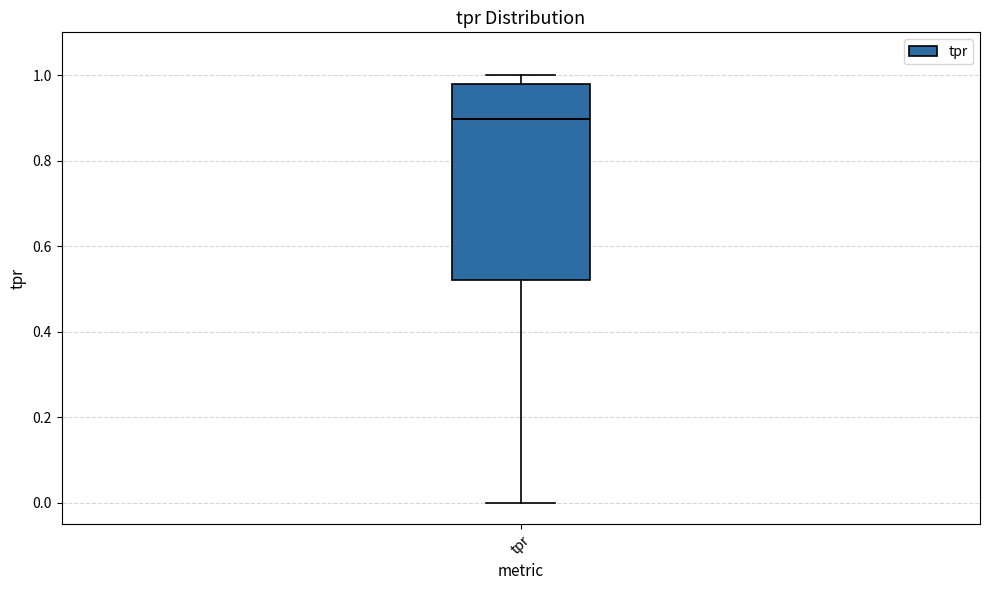

Read this box plot against the y-axis: the position of the median line, the range covered by the box, and the ends of both whiskers. The values are not printed on the chart, so give them approximately, as read against the axis.

median 0.90, box 0.52 to 0.98, whiskers 0.00 to 1.00